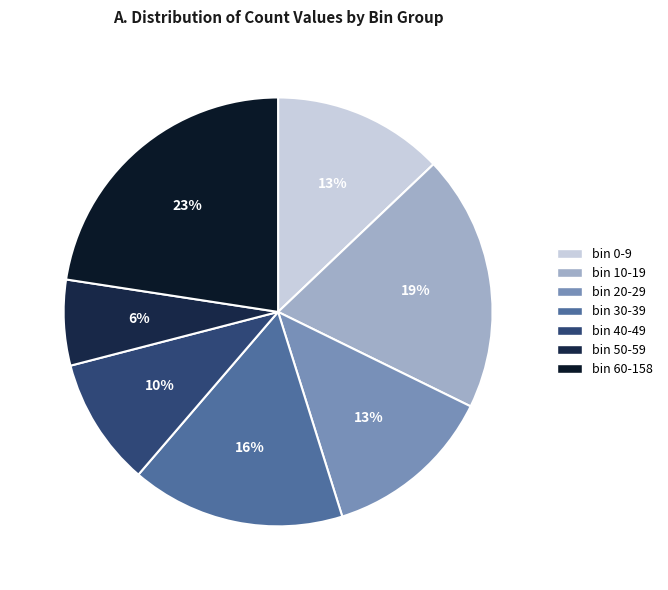

Does bin 0-9 represent more than half of the total?

No